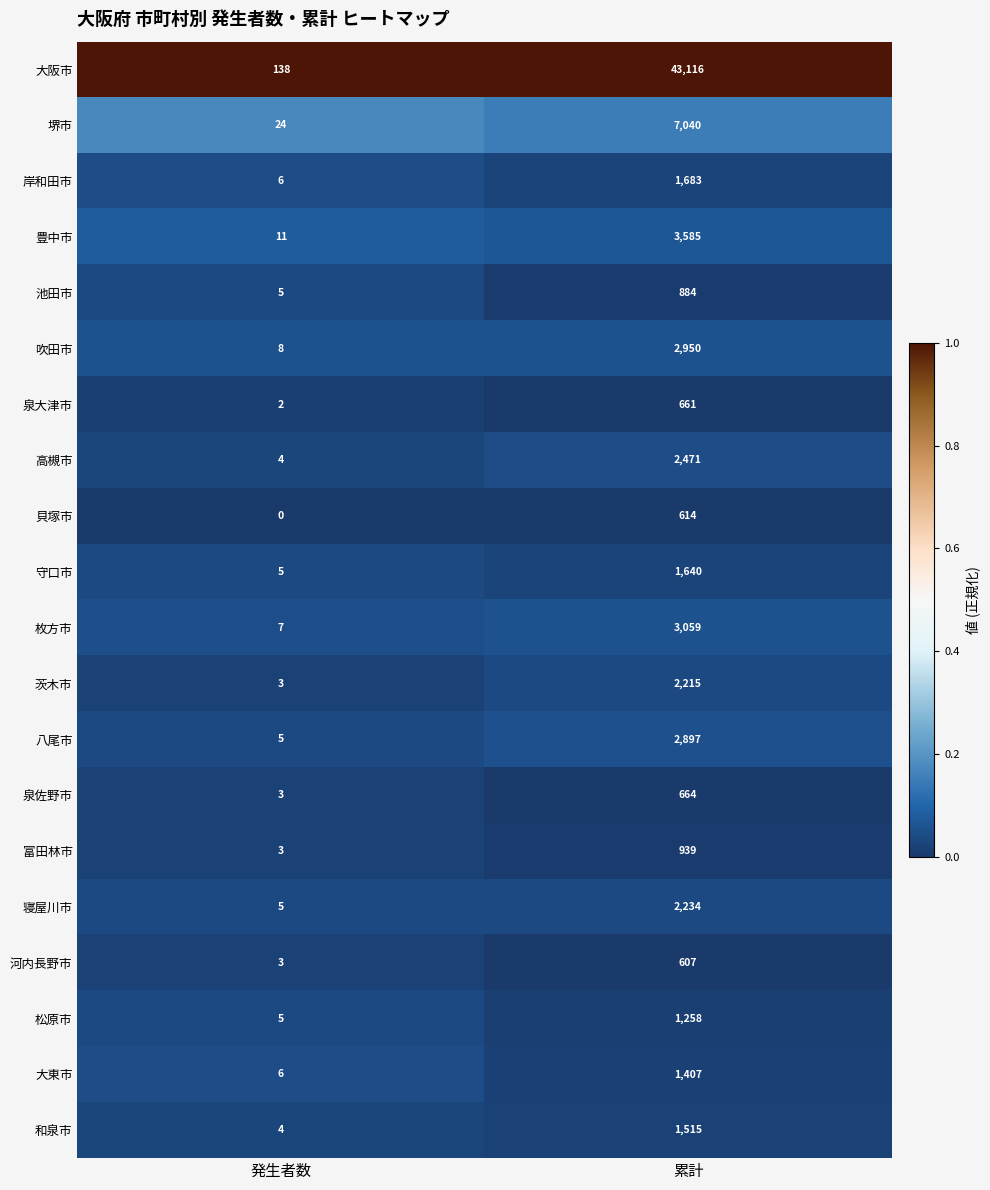

What is the difference between the highest and lowest values at 発生者数?

138